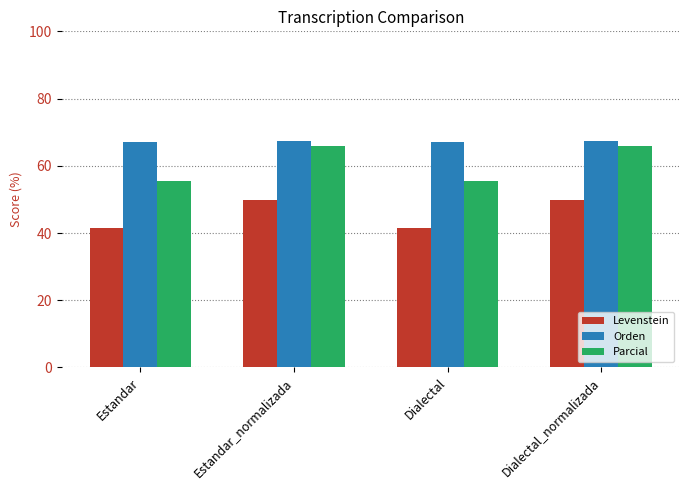

What are all the series names shown in the legend?

Levenstein, Orden, Parcial